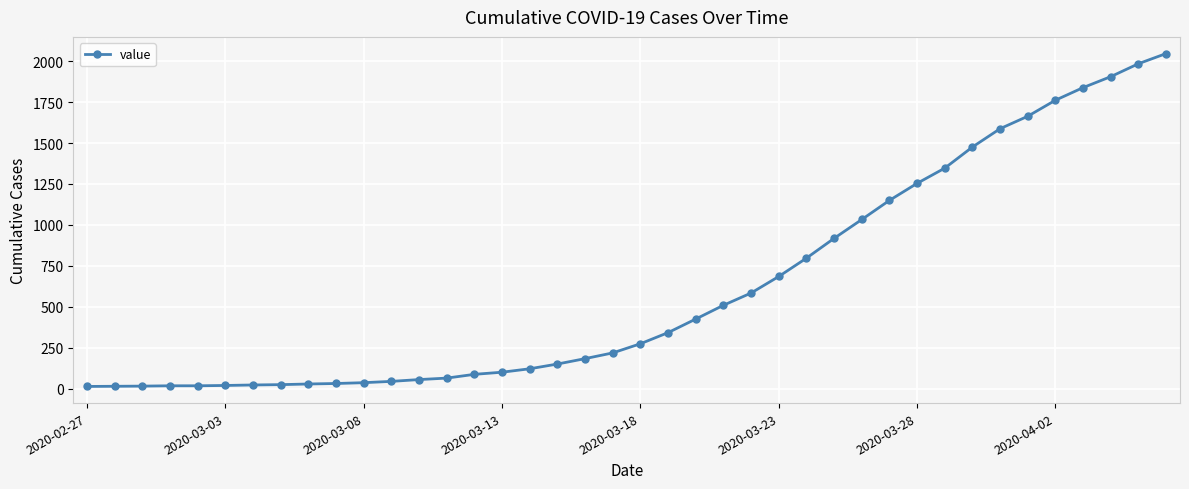

What is the difference between the maximum and minimum values?

2034